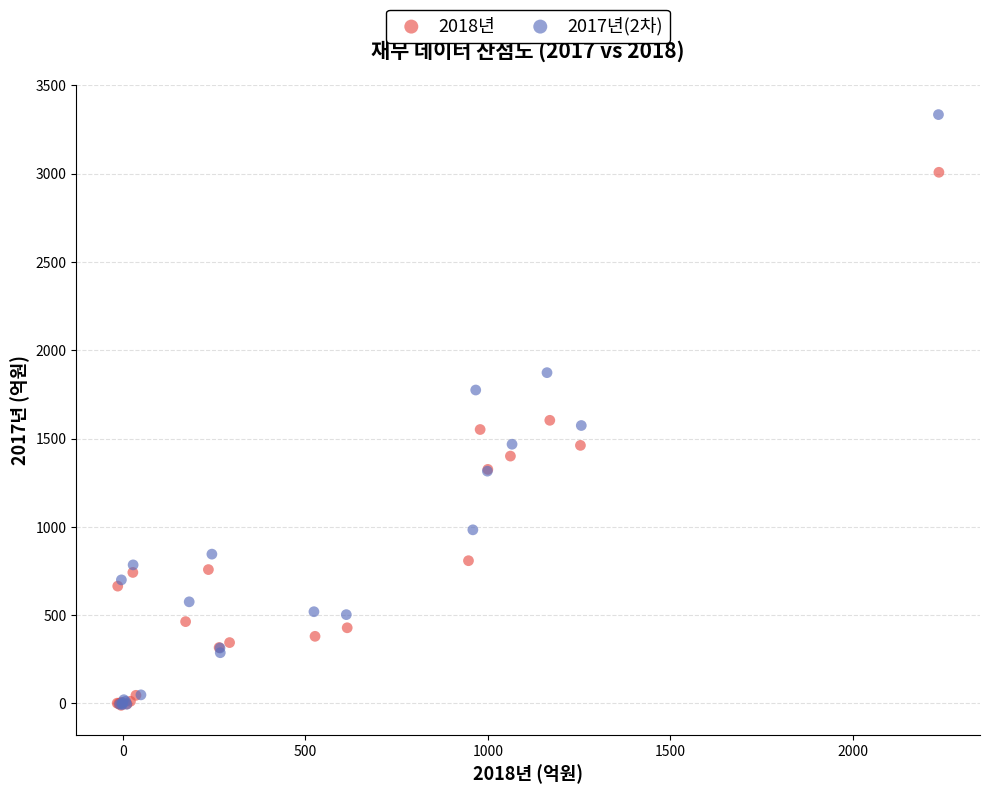

Which series contains the highest Y value?

2017년(2차)